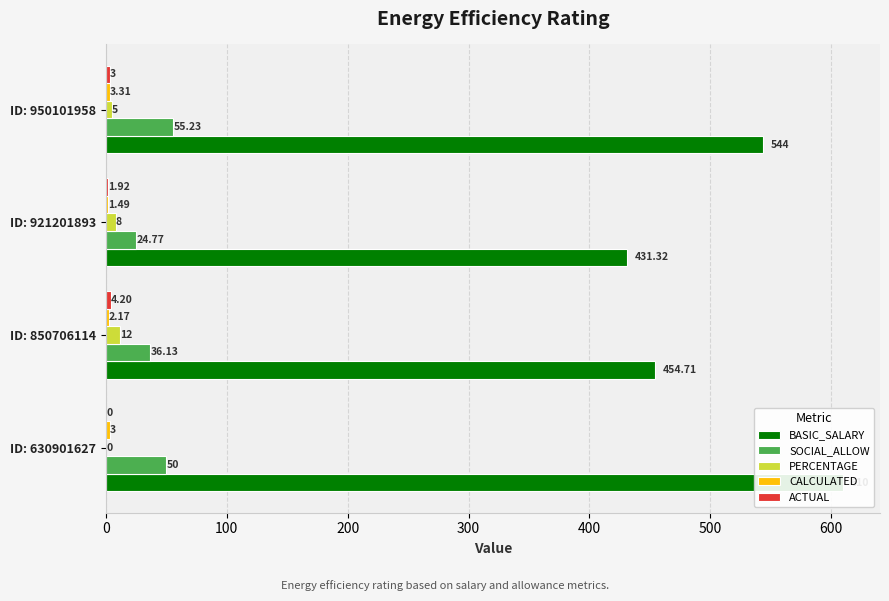

How many values in the PERCENTAGE series are below 8?

2